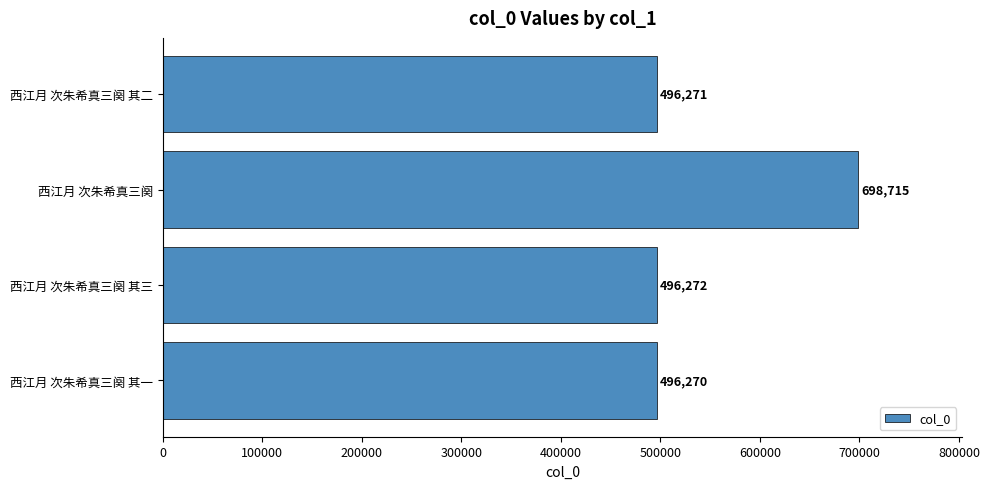

The chart shows a value of 496271 at 西江月 次朱希真三阕 其二. True or false?

True